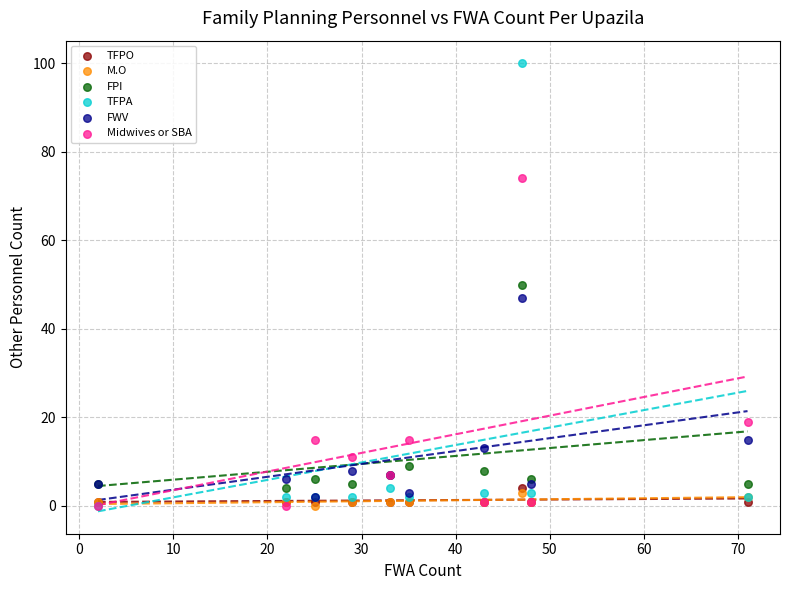

What are all the series names shown in the legend?

TFPO, M.O, FPI, TFPA, FWV, Midwives or SBA